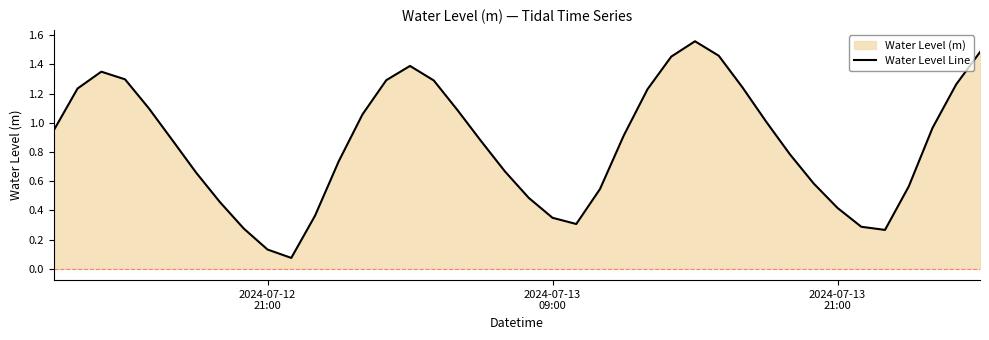

Reading right to left, what are all the values shown in this chart?

1.5	1.3	1.0	0.6	0.3	0.3	0.4	0.6	0.8	1.0	1.2	1.5	1.6	1.5	1.2	0.9	0.5	0.3	0.3	0.5	0.7	0.9	1.1	1.3	1.4	1.3	1.1	0.7	0.4	0.1	0.1	0.3	0.5	0.7	0.9	1.1	1.3	1.4	1.2	0.9